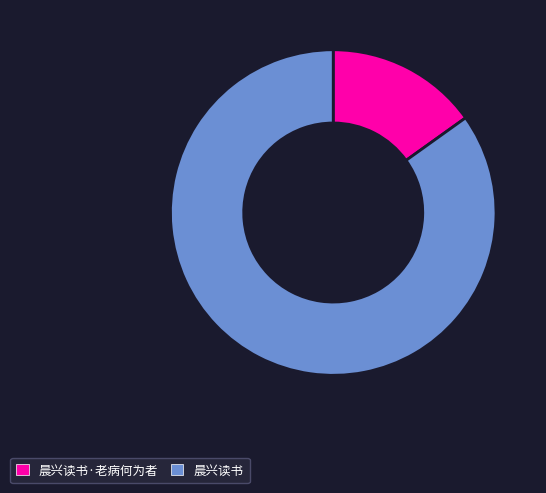

Is there any slice that represents more than half of the pie?

Yes